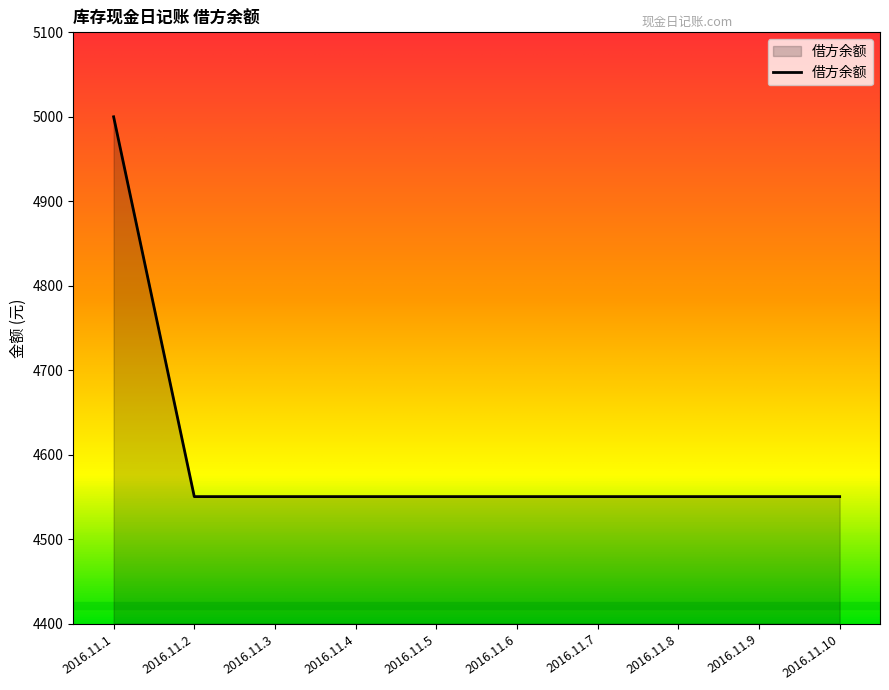

Reading left to right, extract all data points from this chart.

5000.0	4550.4	4550.4	4550.4	4550.4	4550.4	4550.4	4550.4	4550.4	4550.4